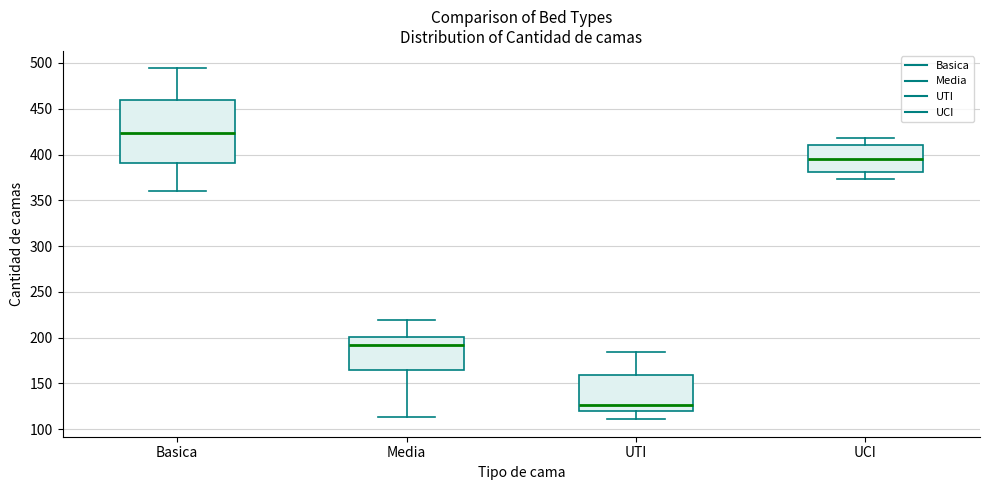

Where does the upper whisker of the box for Media end on the y-axis? The values are not printed on the chart, so give them approximately, as read against the axis.

220